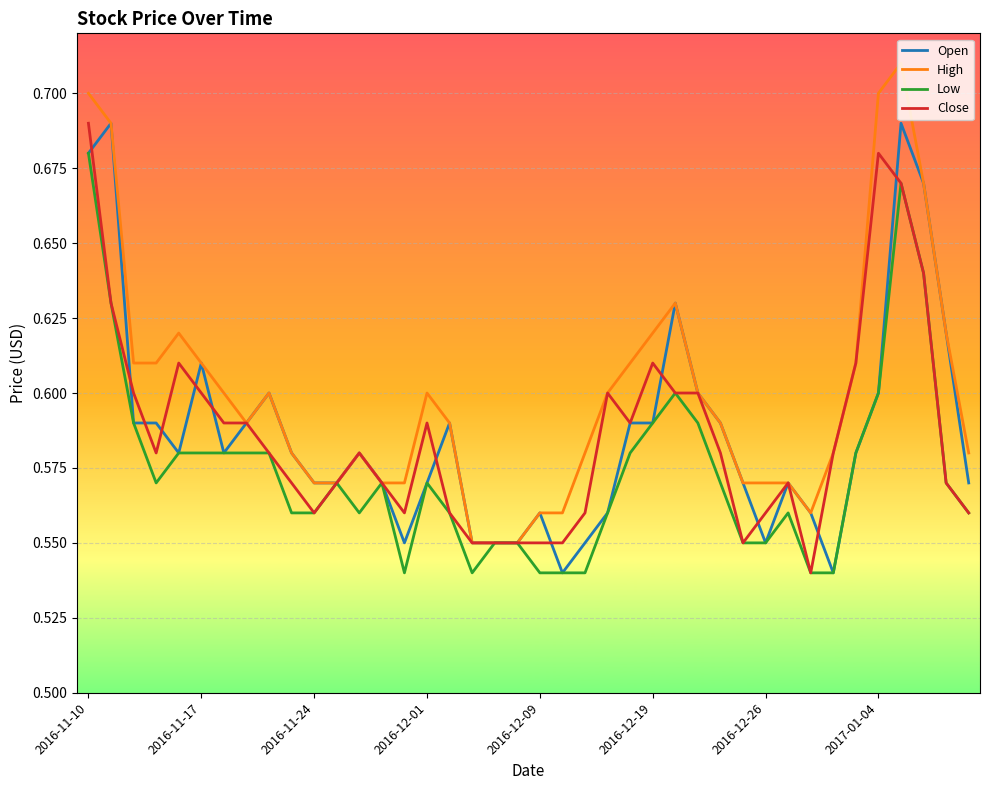

Which series has the largest total across all categories?

High